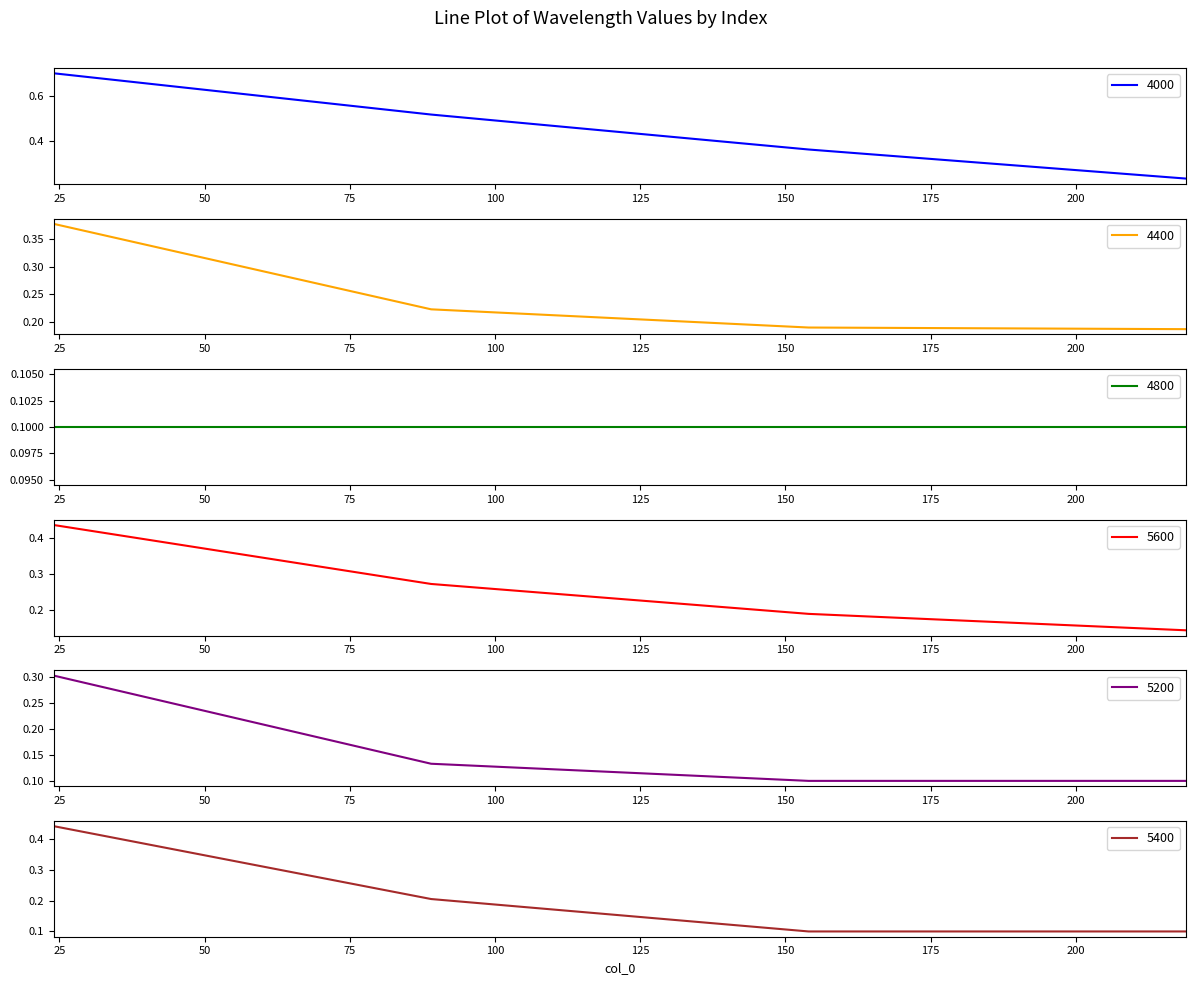

Between 154 and 219, which is larger?

154